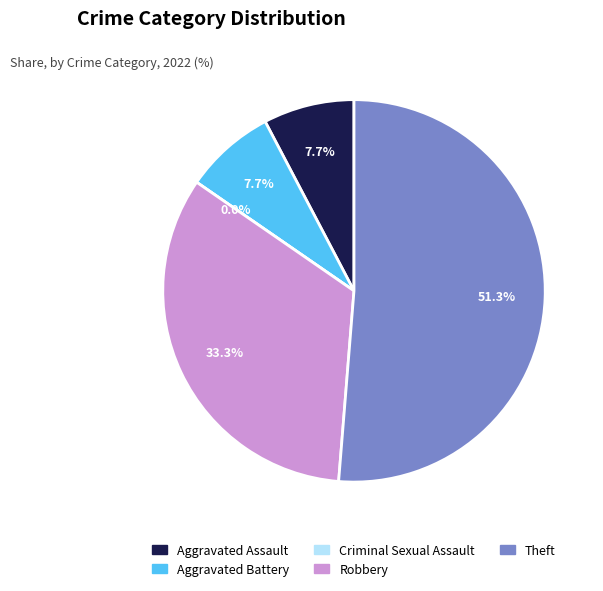

What is the largest slice in the pie chart?

Theft